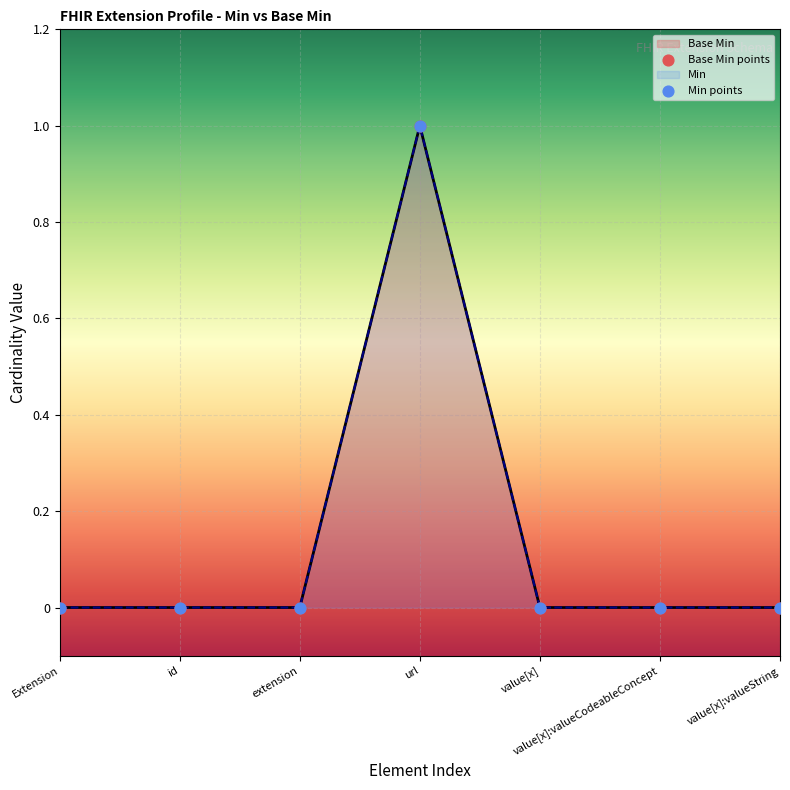

Between url and extension, which is larger?

url